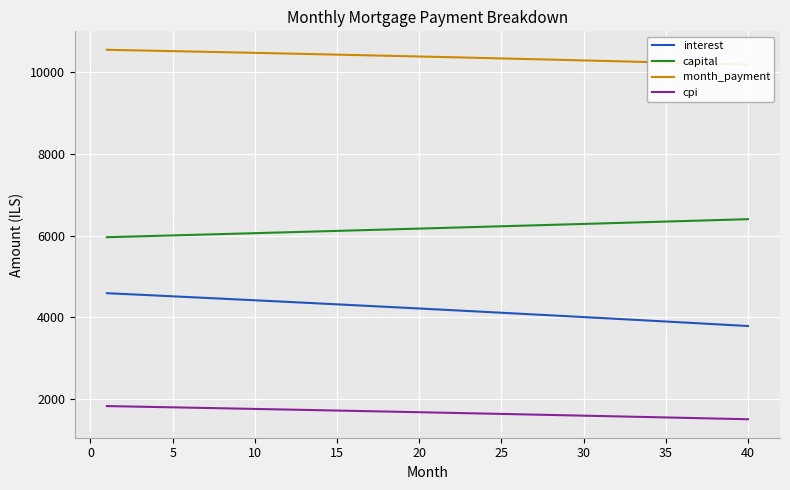

True or false: cpi and interest cross at least once.

False